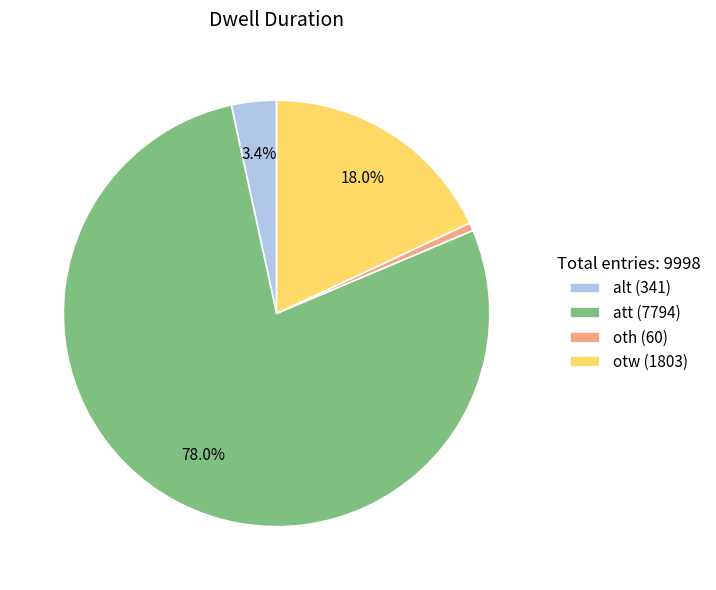

Combined, do otw and att account for over 50%?

Yes